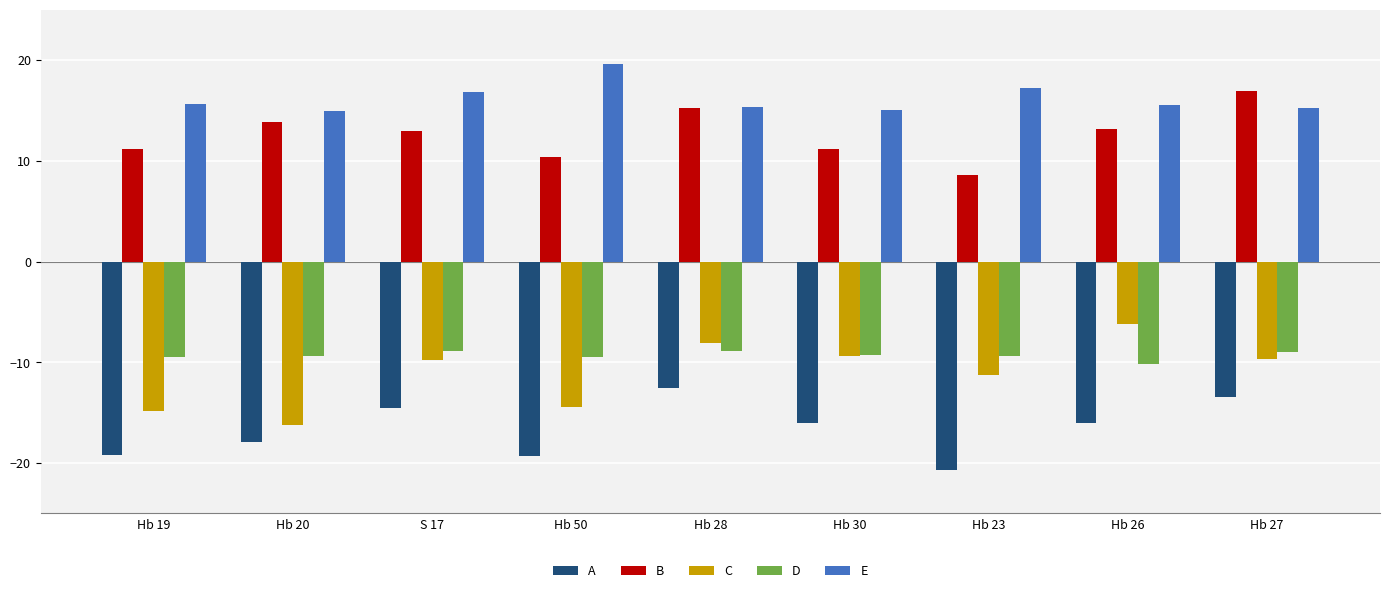

The C series shows -16.3 at Hb 20. True or false?

True